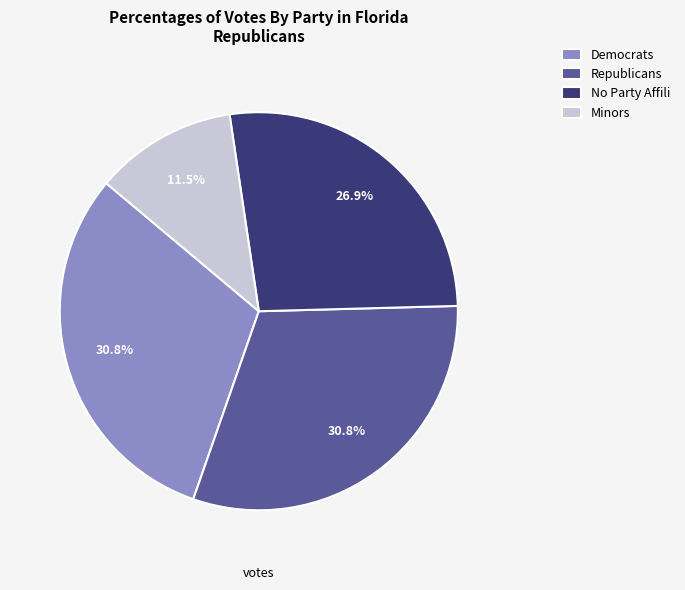

Between No Party Affili and Democrats, which is larger?

Democrats